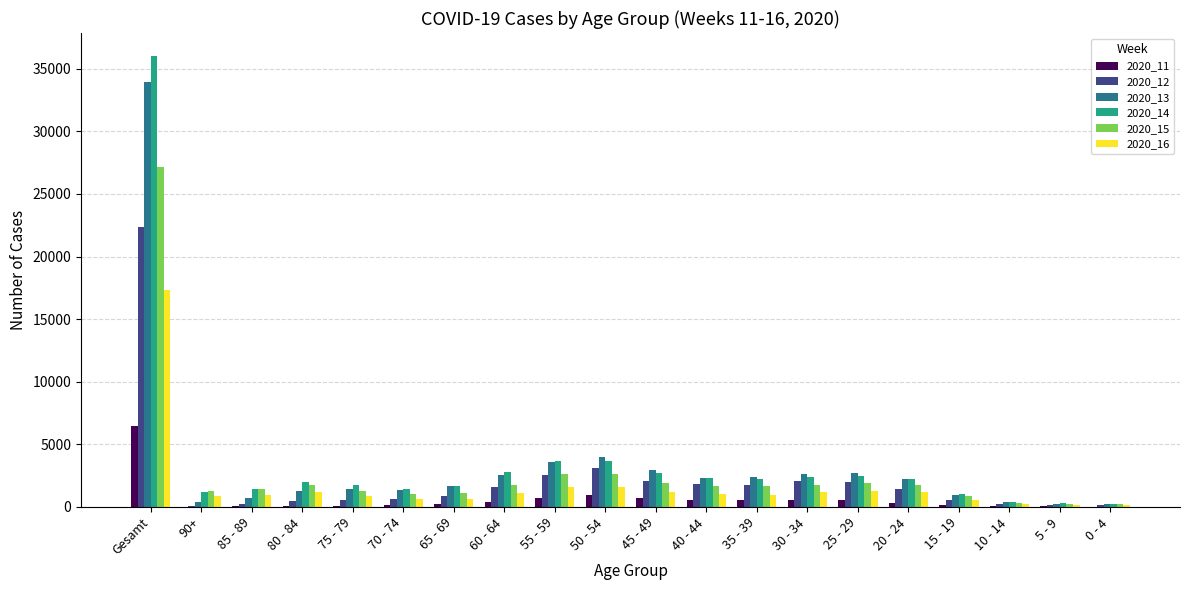

What is the spread (max minus min) of values at 90+?

1230